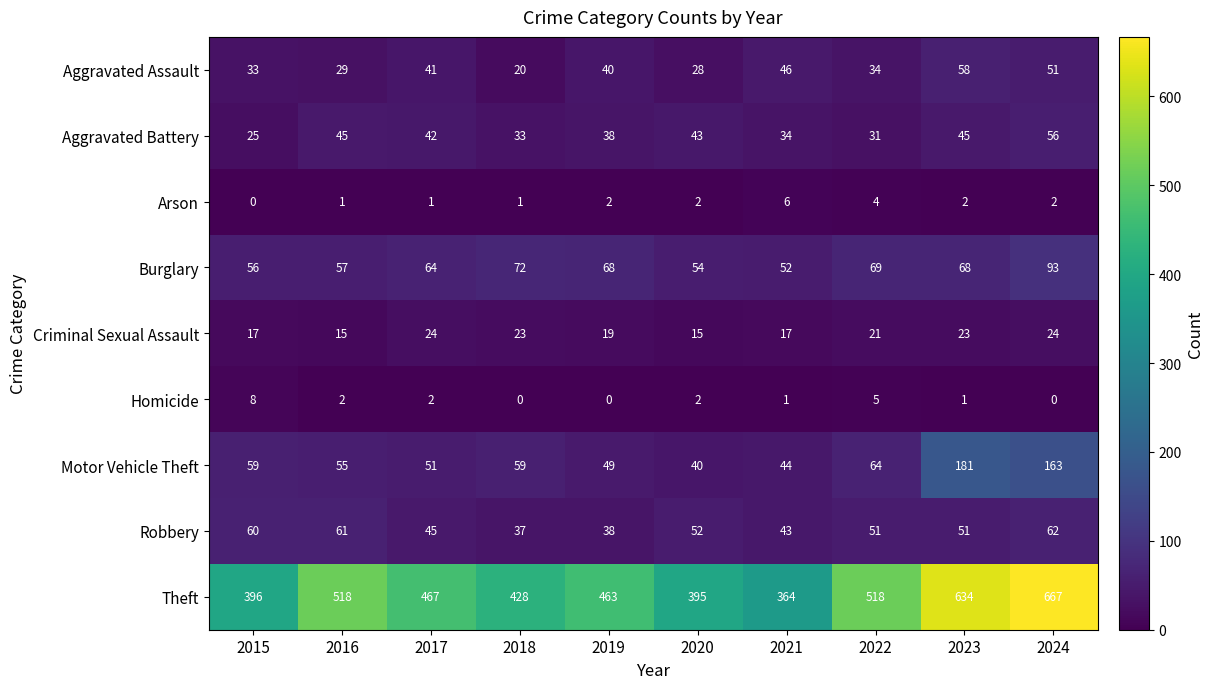

Count the Criminal Sexual Assault values in the range 17 to 23.

6